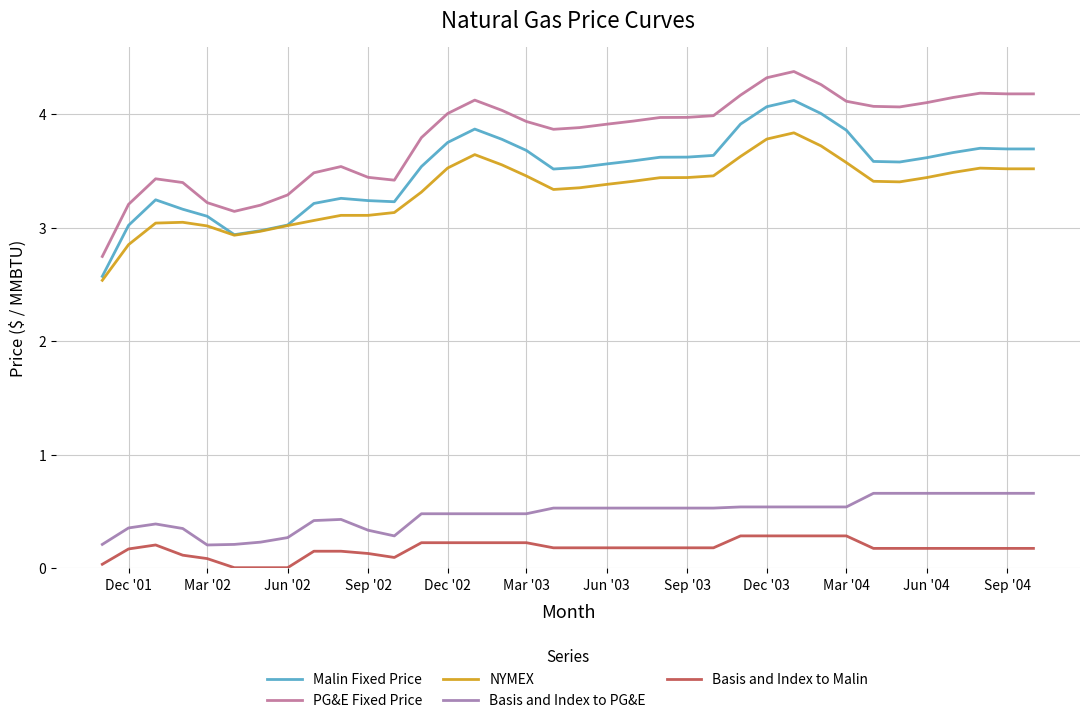

True or false: PG&E Fixed Price has more than 2 points higher than both neighbors.

True